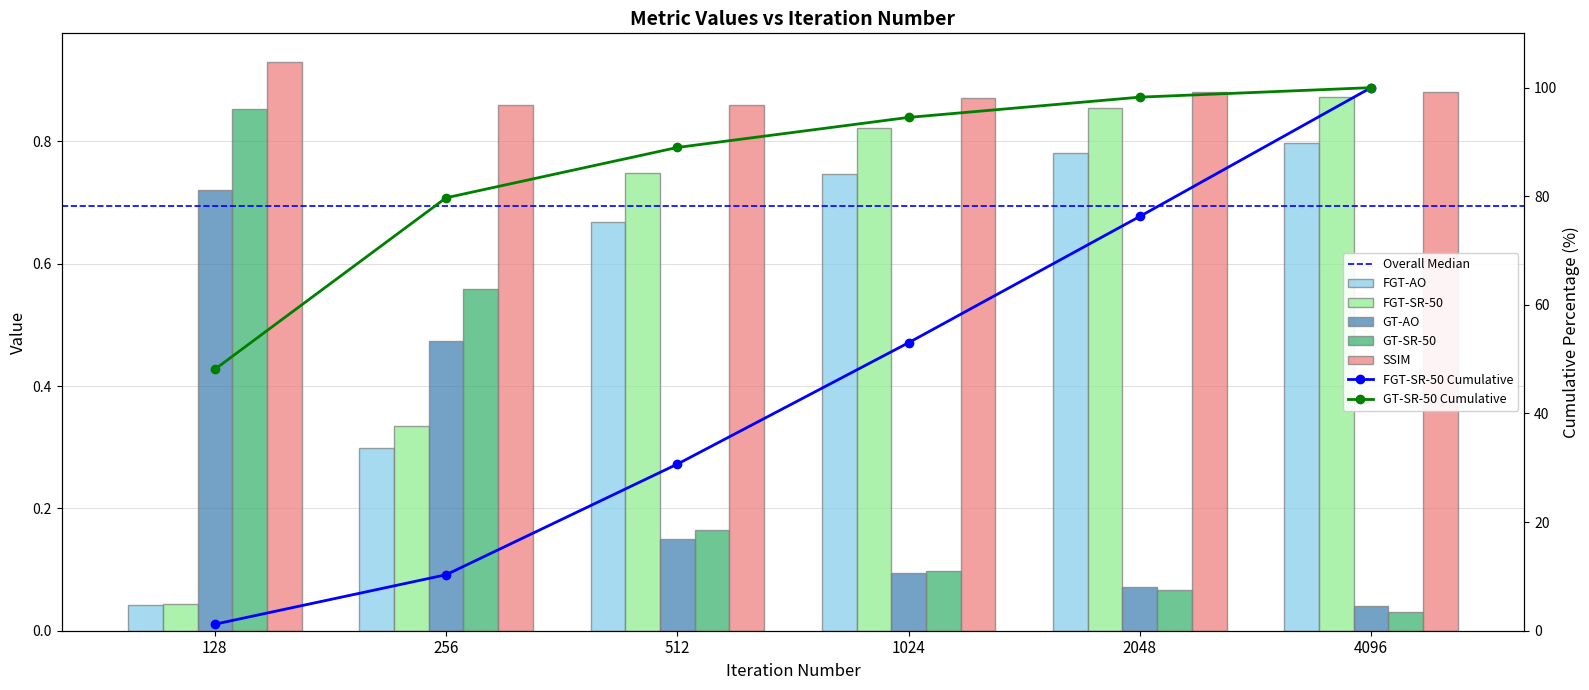

Are the bars grouped side by side (vs. stacked)?

Yes